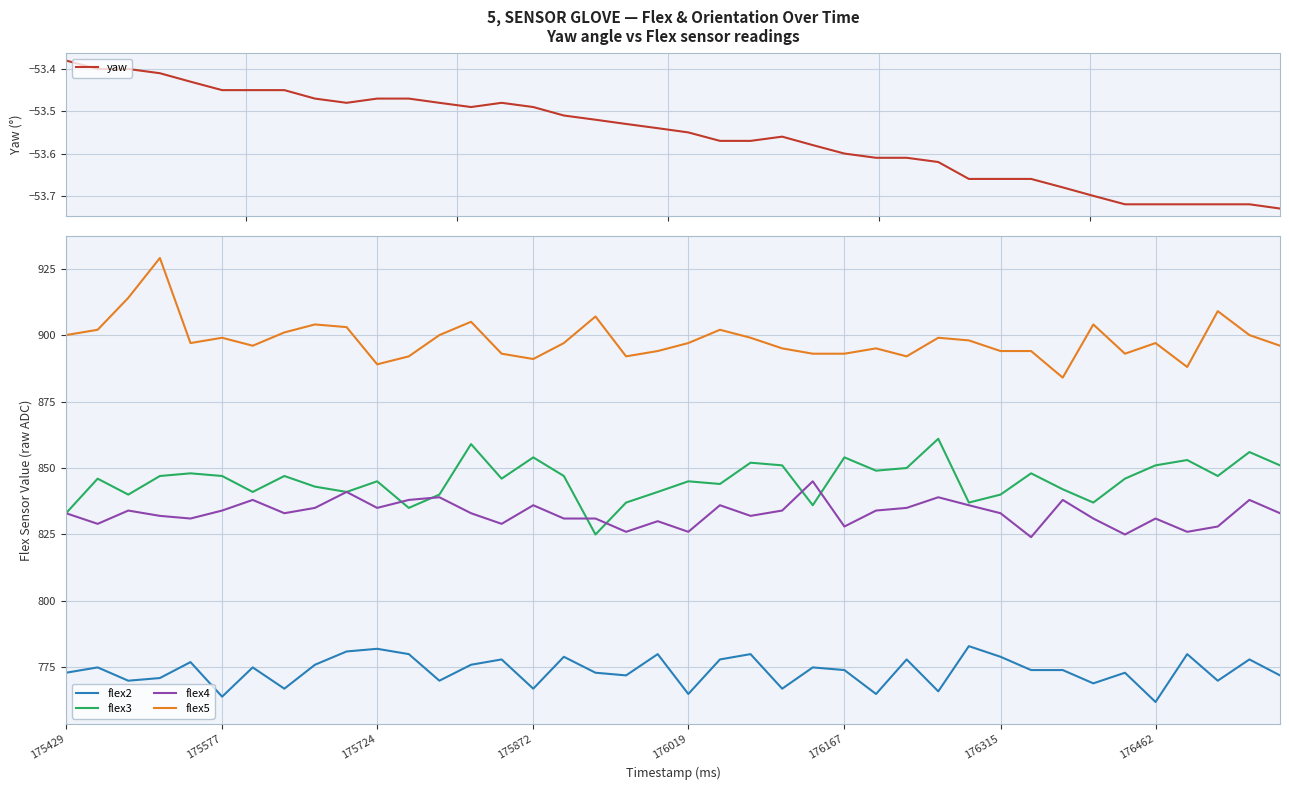

Rank the series by their maximum value, from highest to lowest.

flex5, flex3, flex4, flex2, yaw